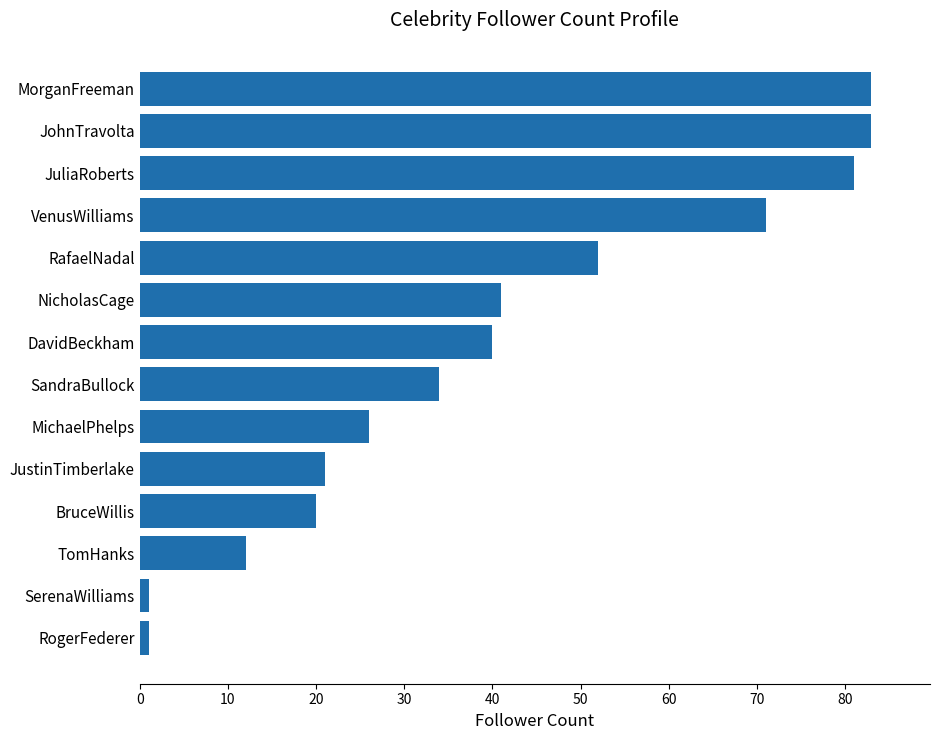

Reading top to bottom, list all the values displayed in this chart.

MorganFreeman=83	JohnTravolta=83	JuliaRoberts=81	VenusWilliams=71	RafaelNadal=52	NicholasCage=41	DavidBeckham=40	SandraBullock=34	MichaelPhelps=26	JustinTimberlake=21	BruceWillis=20	TomHanks=12	SerenaWilliams=1	RogerFederer=1